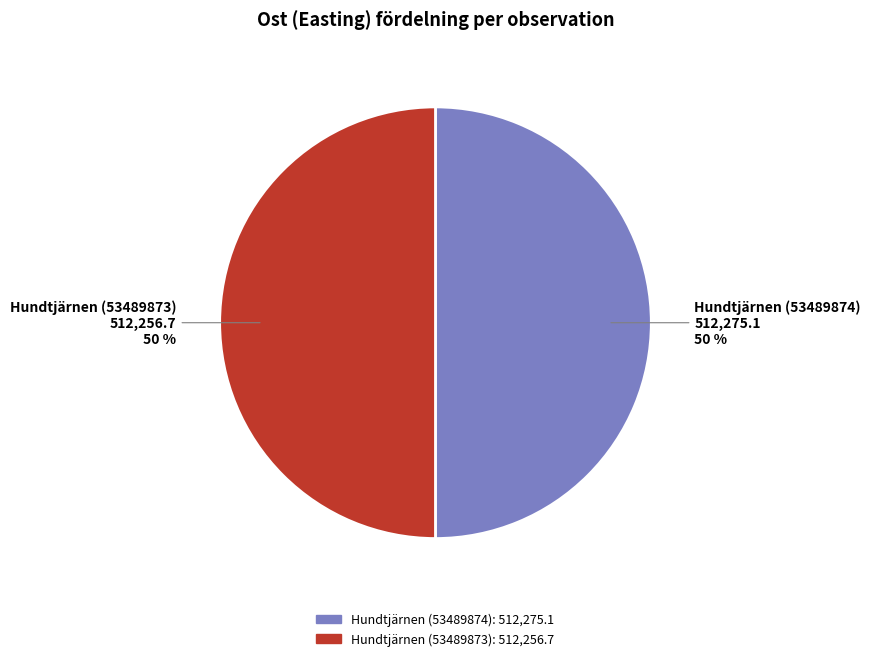

What percentage is the Hundtjärnen (53489873) slice, to the nearest percent?

50%